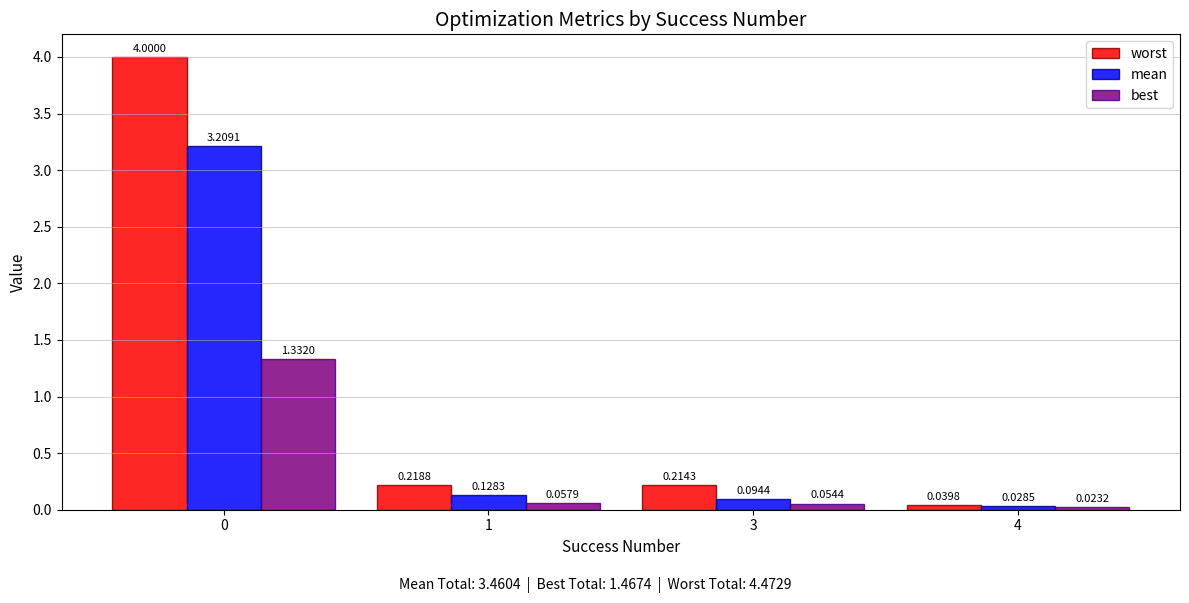

At 3, list the series in order from largest to smallest.

worst, mean, best